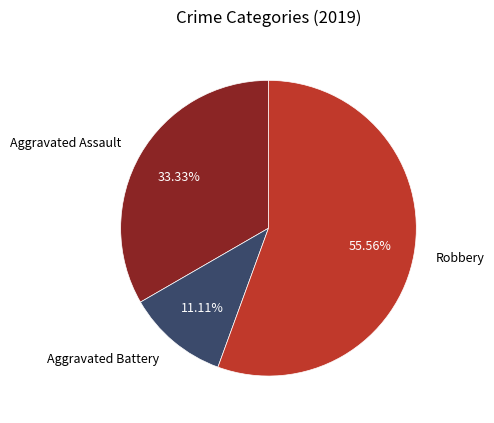

Is it true that Robbery is 56% of the pie?

True